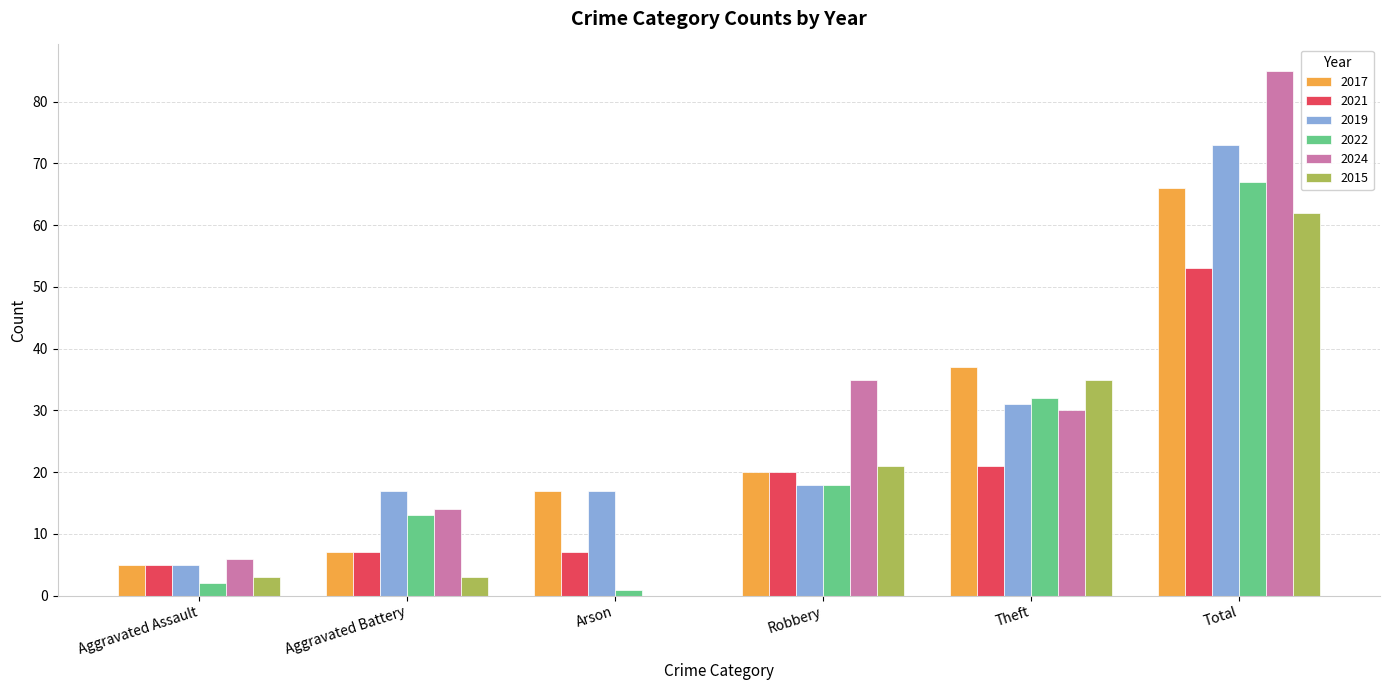

Which series changed the most between Aggravated Battery and Theft?

2015